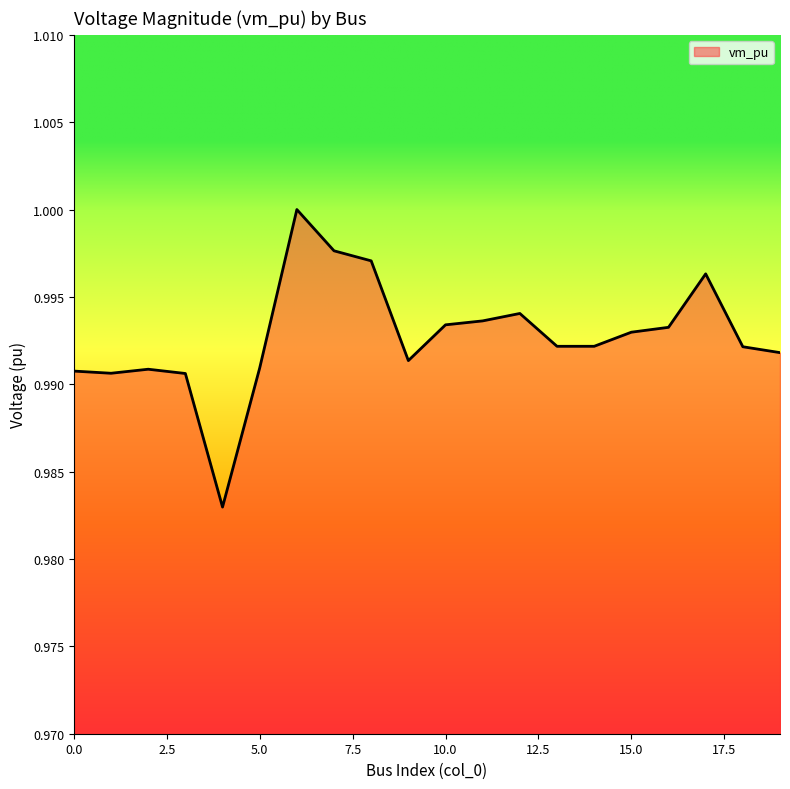

True or false: the data has more than 2 interior local peaks.

True